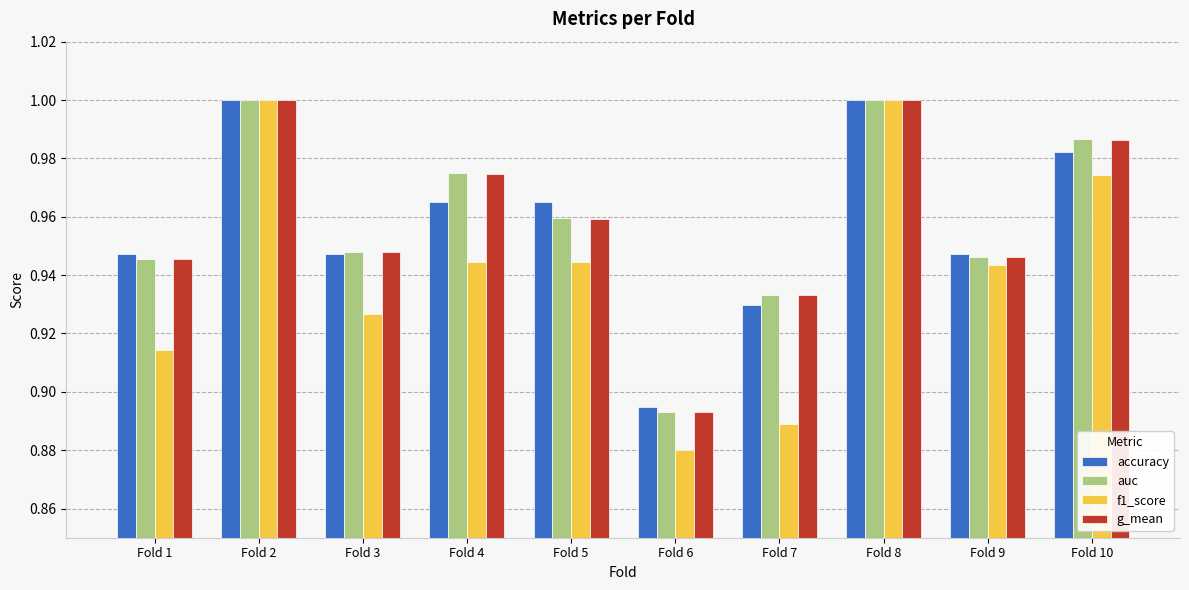

At which label does accuracy reach its minimum?

Fold 6